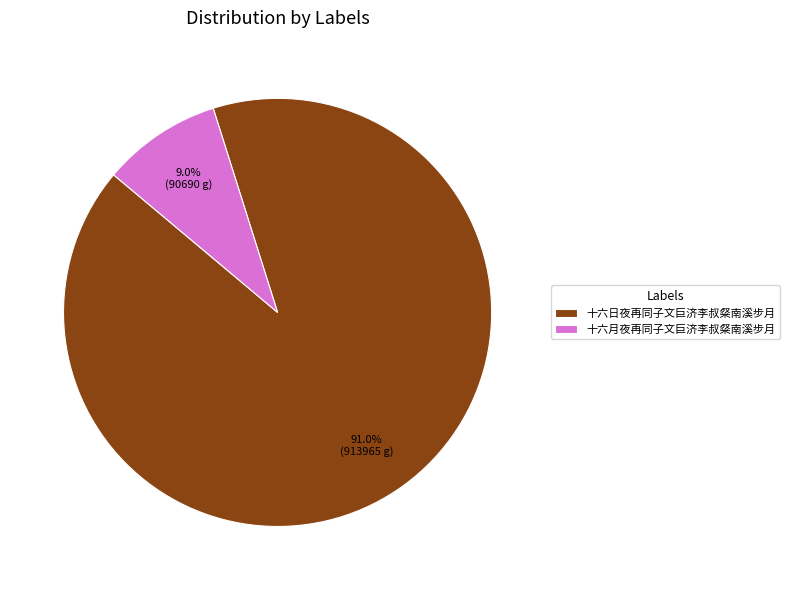

What percentage is the 十六日夜再同子文巨济李叔粲南溪步月 slice, to the nearest percent?

91%